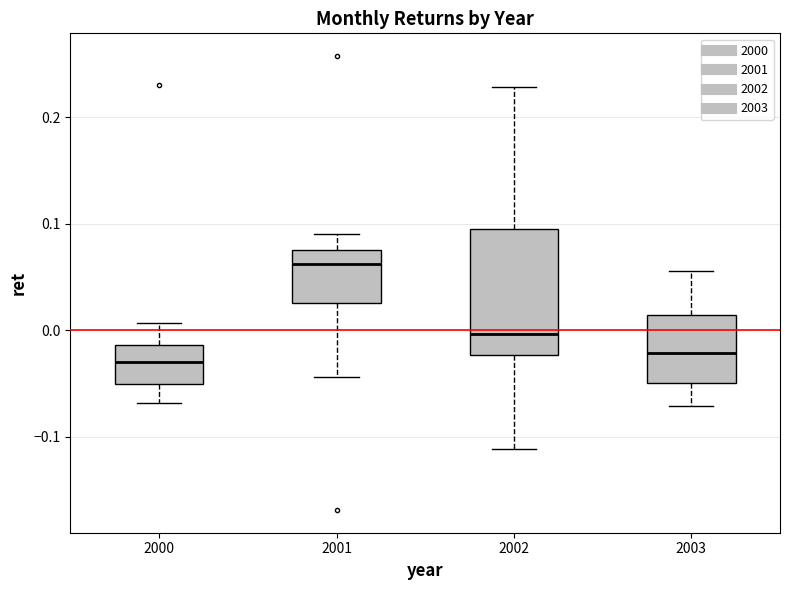

Comparing the boxes themselves (not the whiskers), which one is the tallest?

2002